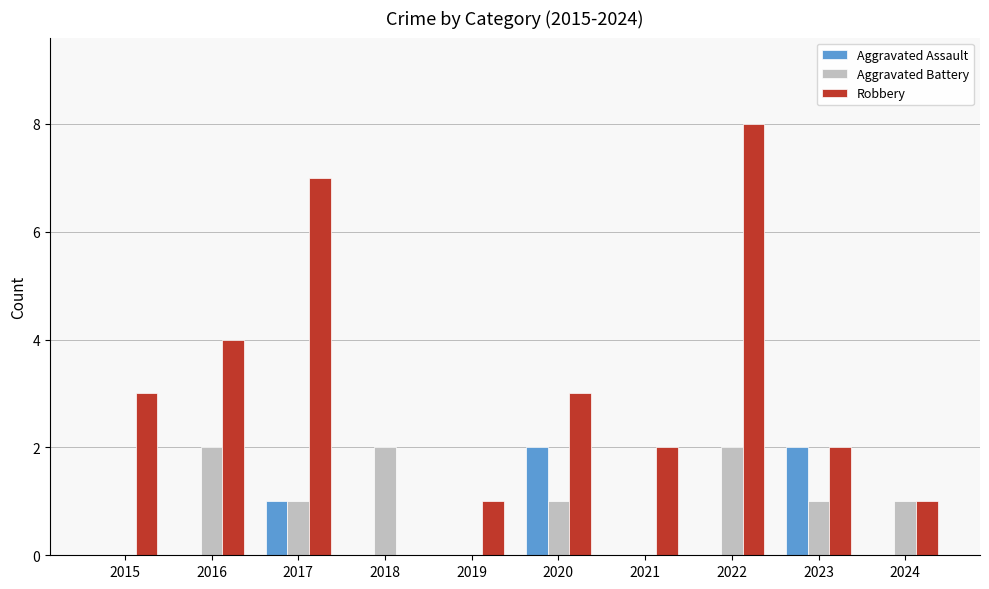

Where is Aggravated Assault nearest to the value 1?

2017